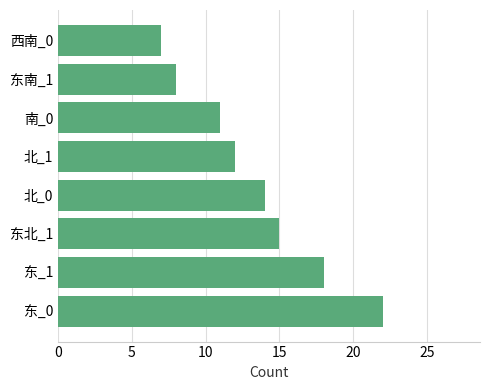

How many categories are shown in the chart?

8